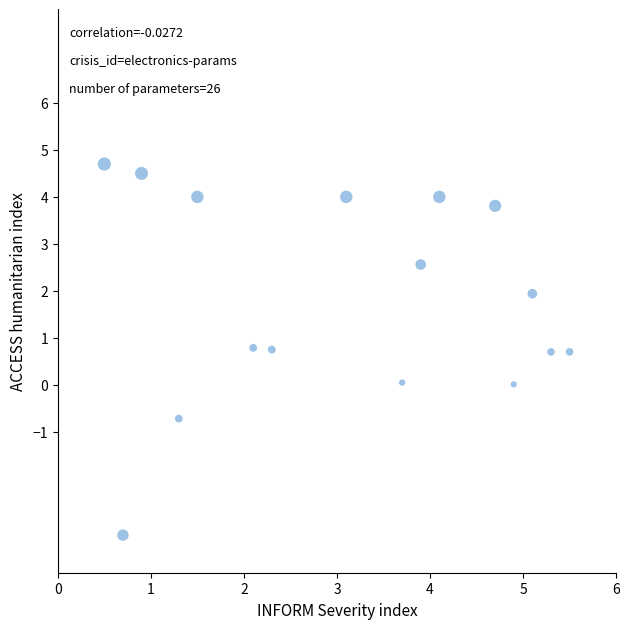

What is the range of X values (max minus min)?

5.0